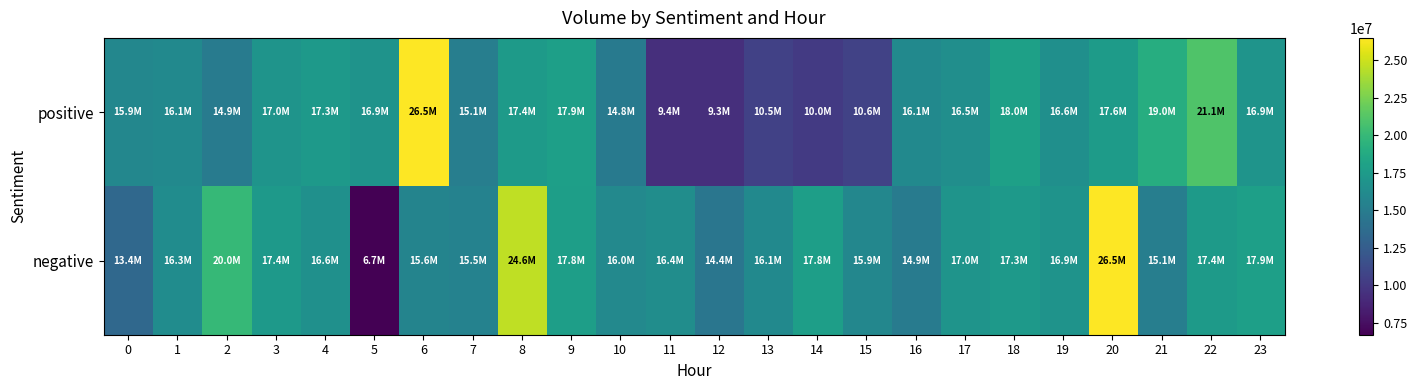

At how many categories does at least one series exceed 15617220?

22